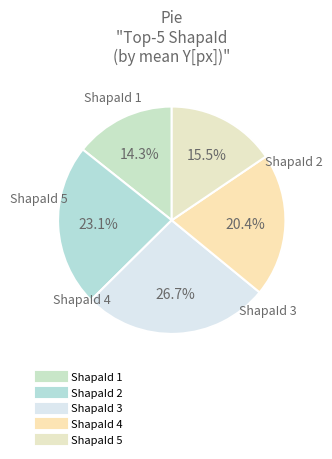

Is ShapaId 5 the majority of the pie?

No